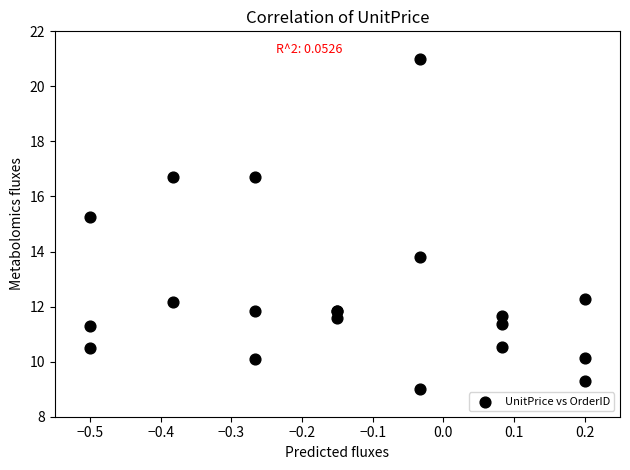

What Y value in the scatter plot is closest to 15?

15.3